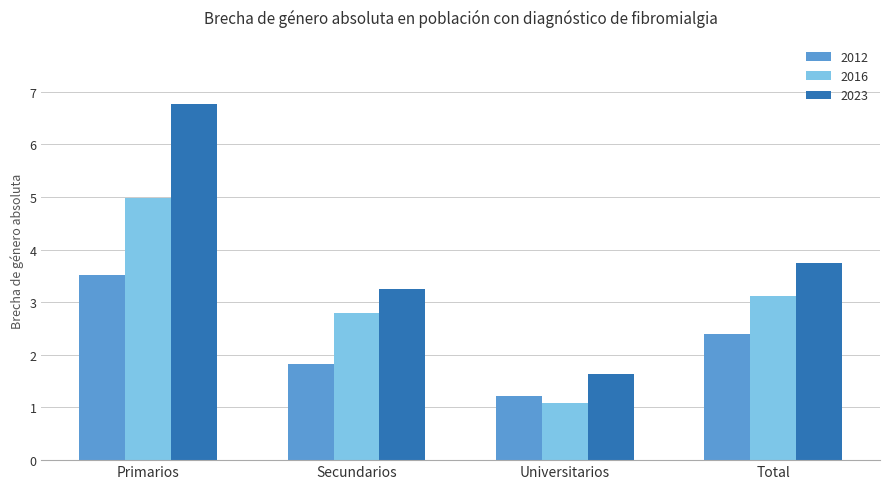

Count the 2016 values in the range 2 to 4.

2